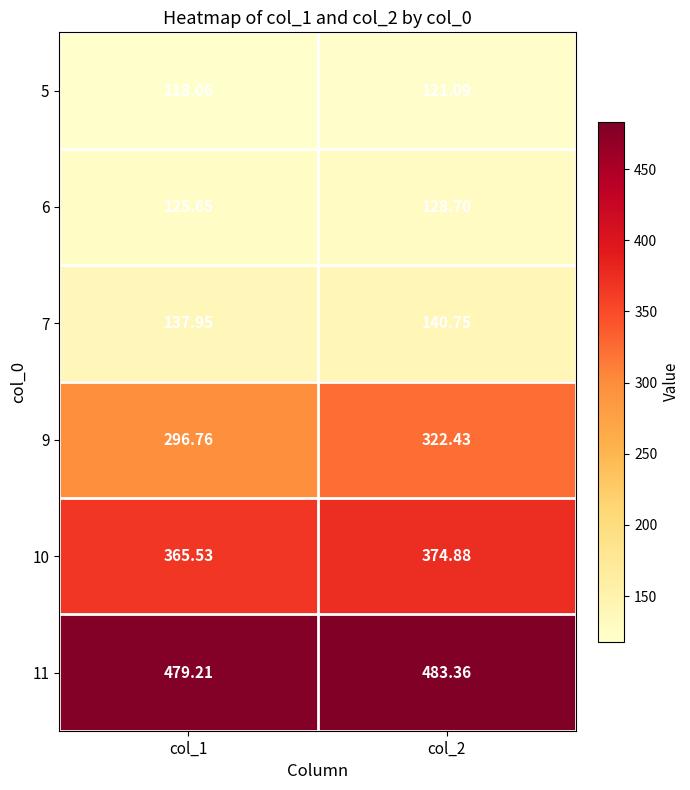

Is the value of 10 at col_2 greater than the value of 11 at col_2?

No